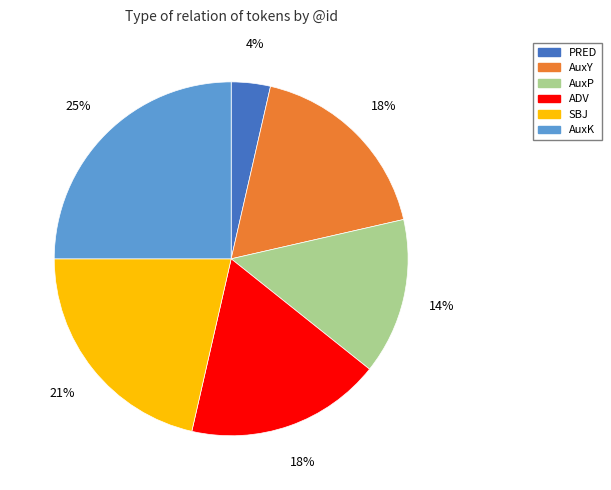

The ADV slice represents 18% of the pie. True or false?

True